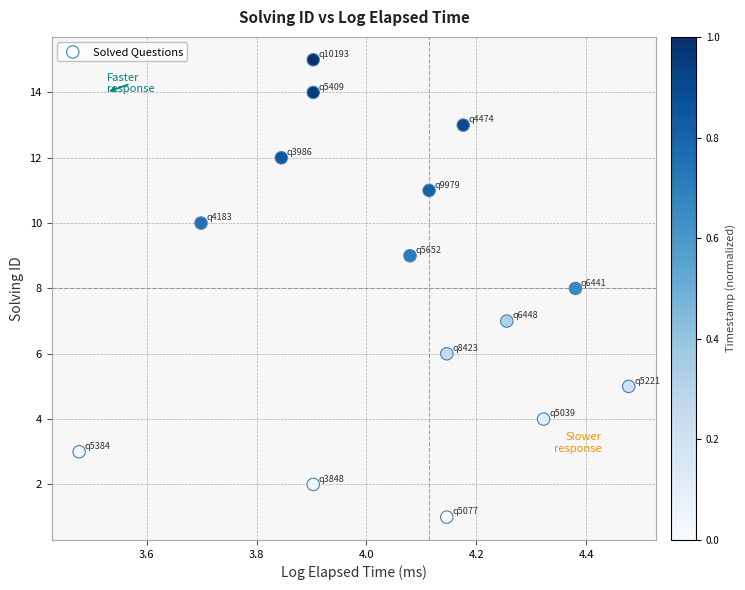

What is the range of Y values (max minus min)?

14